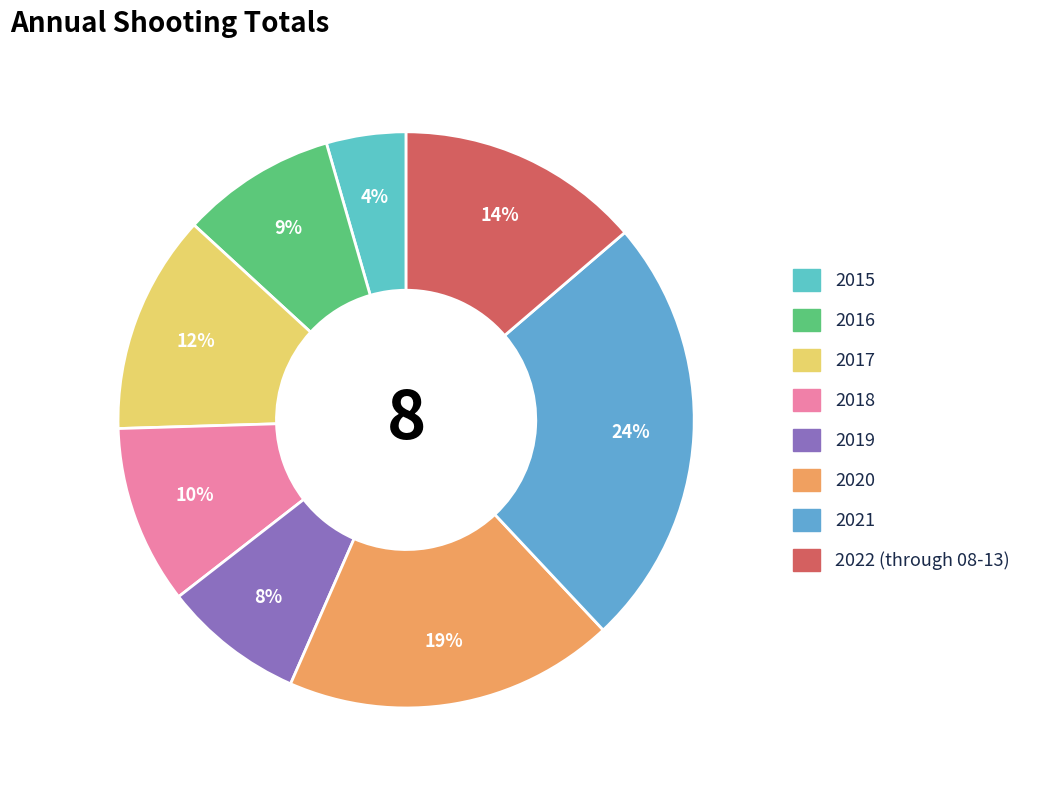

Rank the categories by value from lowest to highest.

2015, 2019, 2016, 2018, 2017, 2022 (through 08-13), 2020, 2021